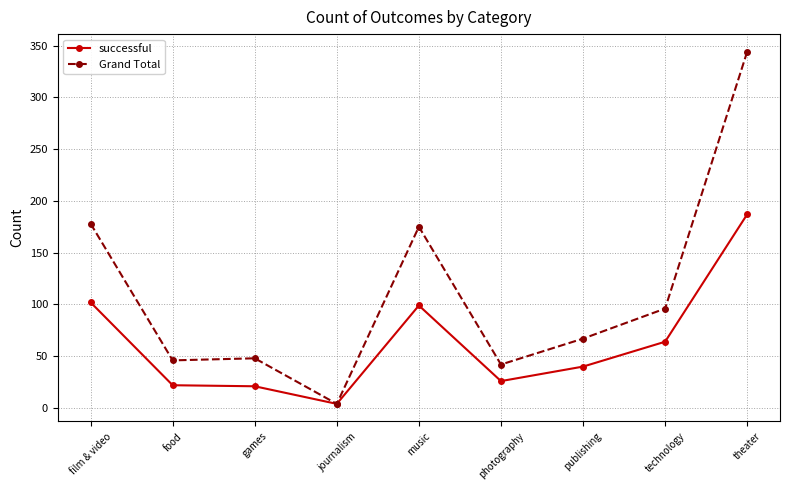

What is the total value across all series at music?

274